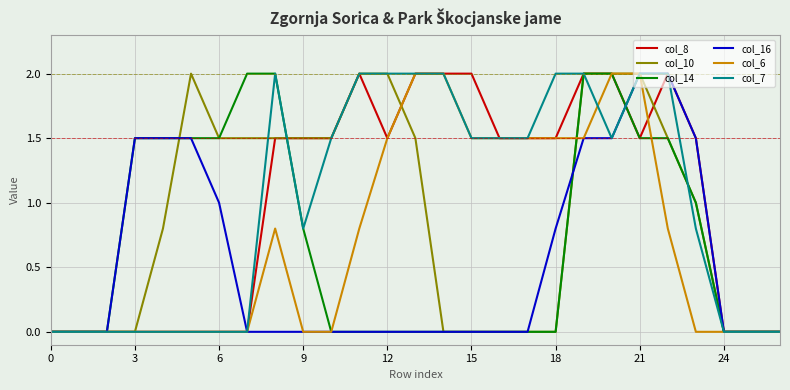

True or false: col_14 and col_16 intersect in this chart.

True